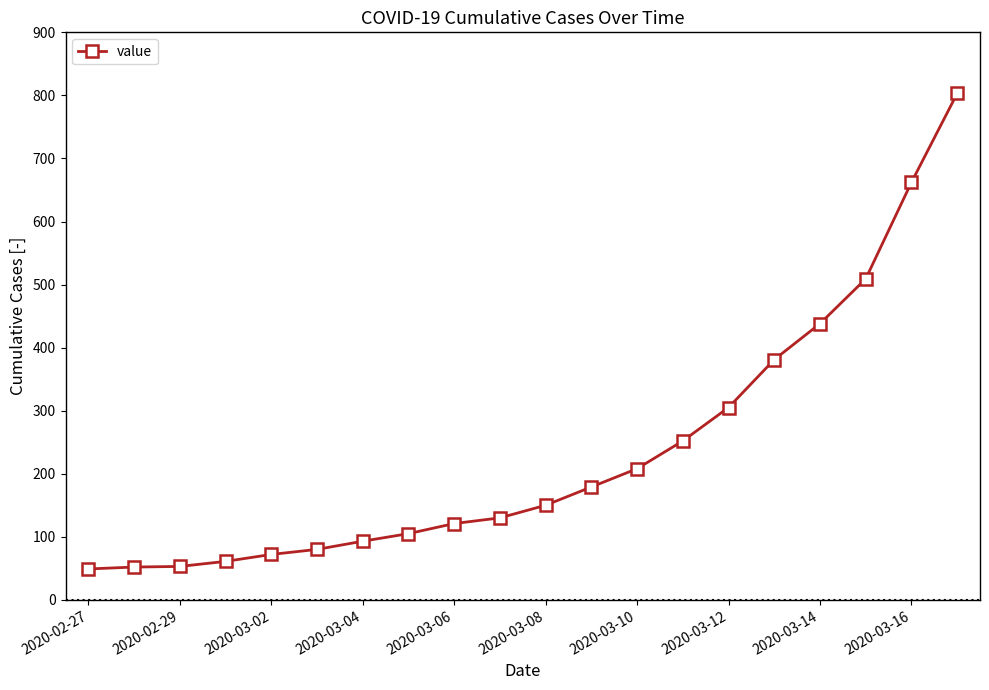

What is the sum of all values?

4703